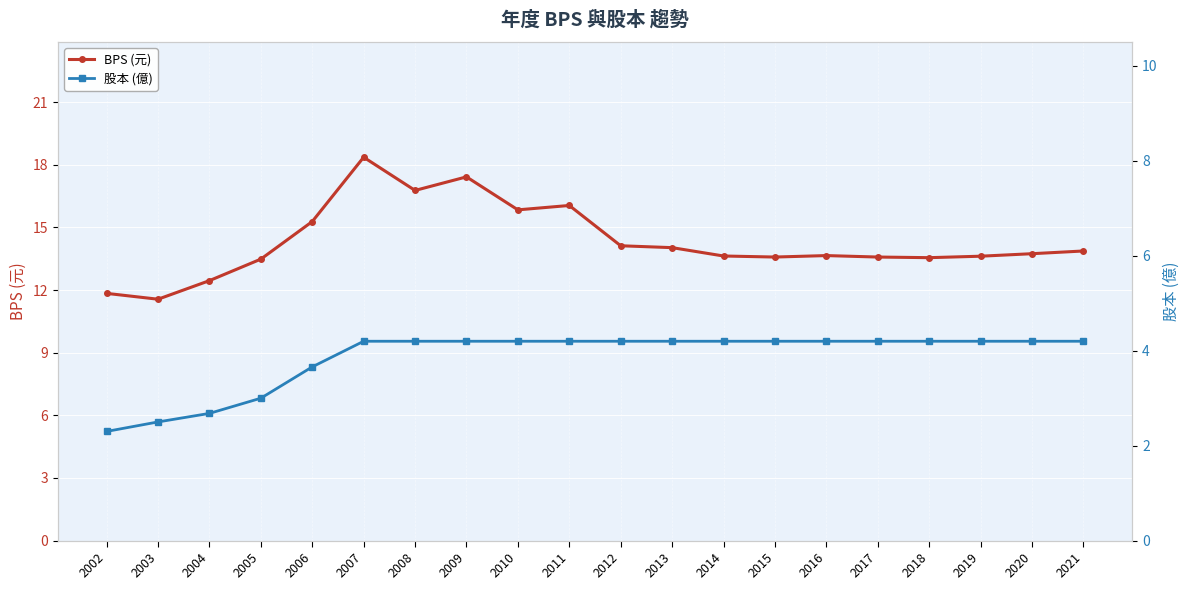

List the series in order of their peak value, highest first.

BPS (元), 股本 (億)